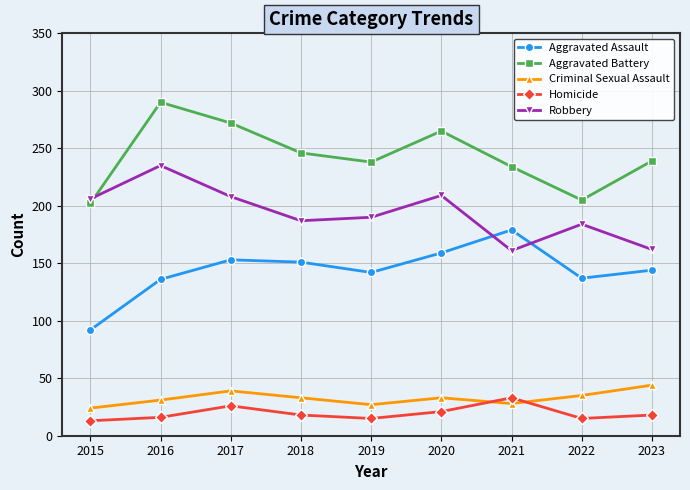

What is the value of the Criminal Sexual Assault point at the 3rd from the left?

39